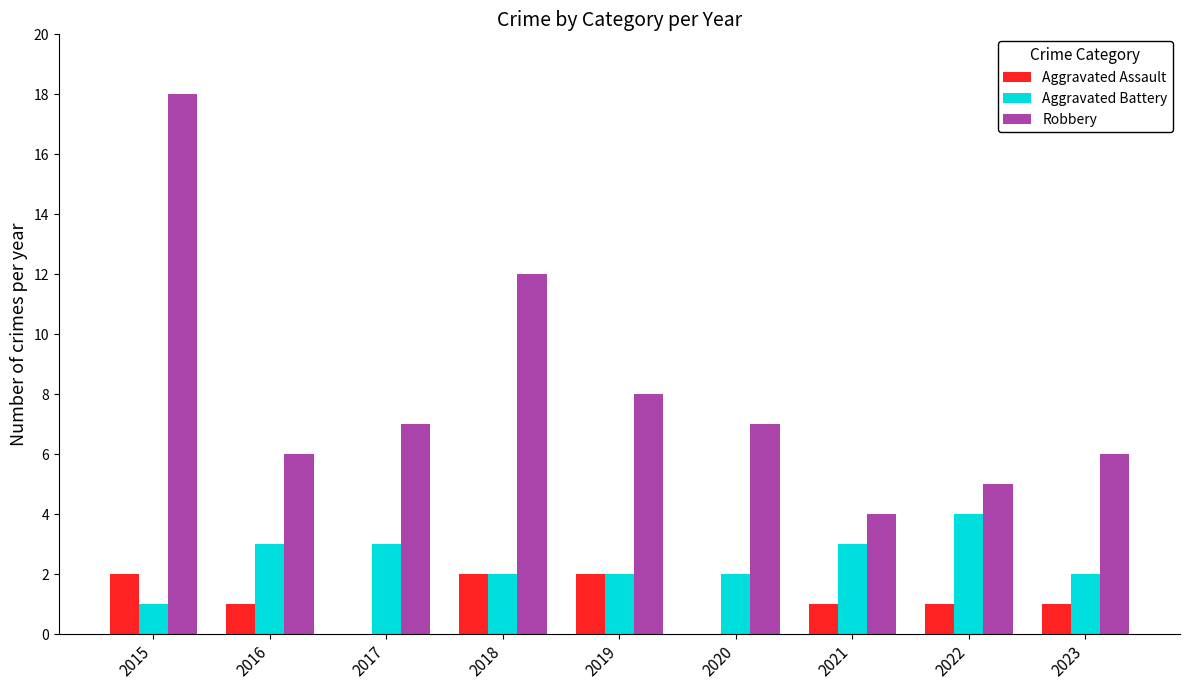

At which category does the chart reach its peak across all series?

2015